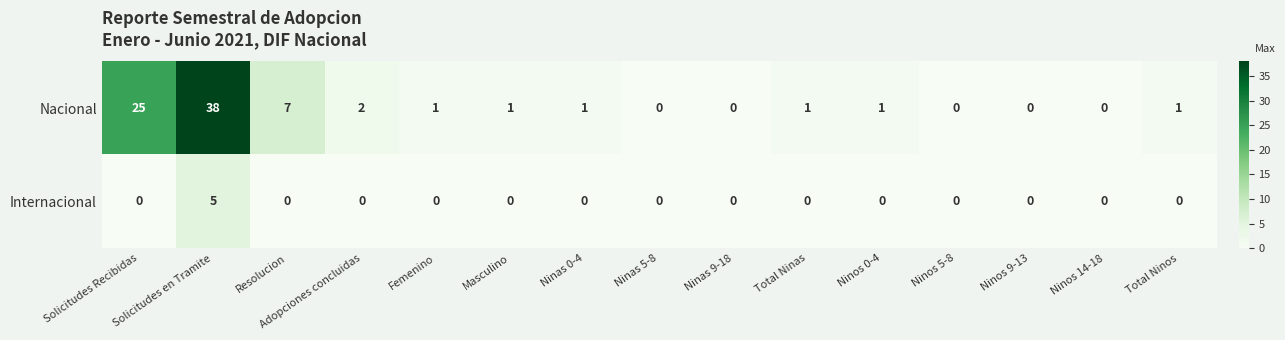

What is the difference between the maximum and minimum values in the Internacional series?

5